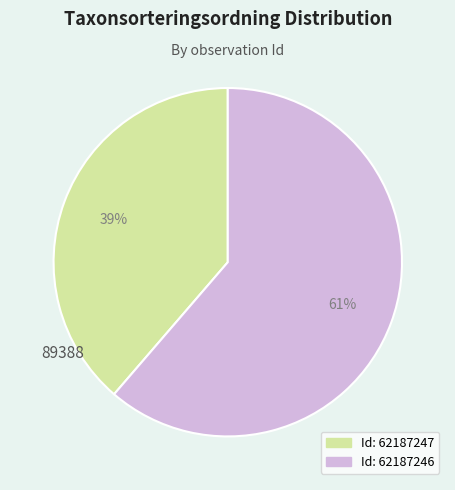

Is there any slice that represents more than half of the pie?

Yes